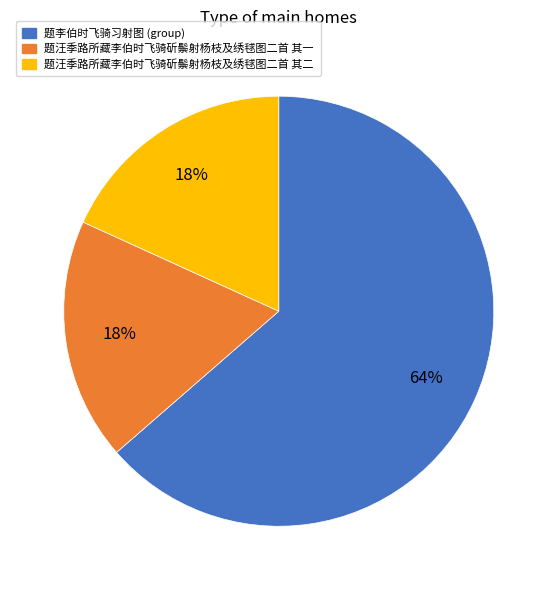

To the nearest percent, what is the average slice percentage?

33%